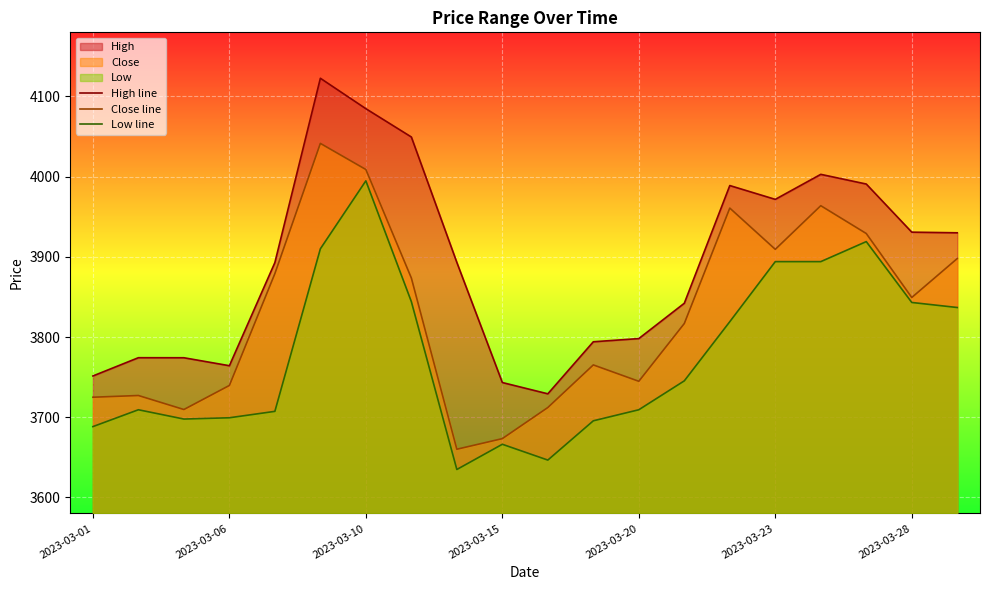

Which series has the largest total across all categories?

High line